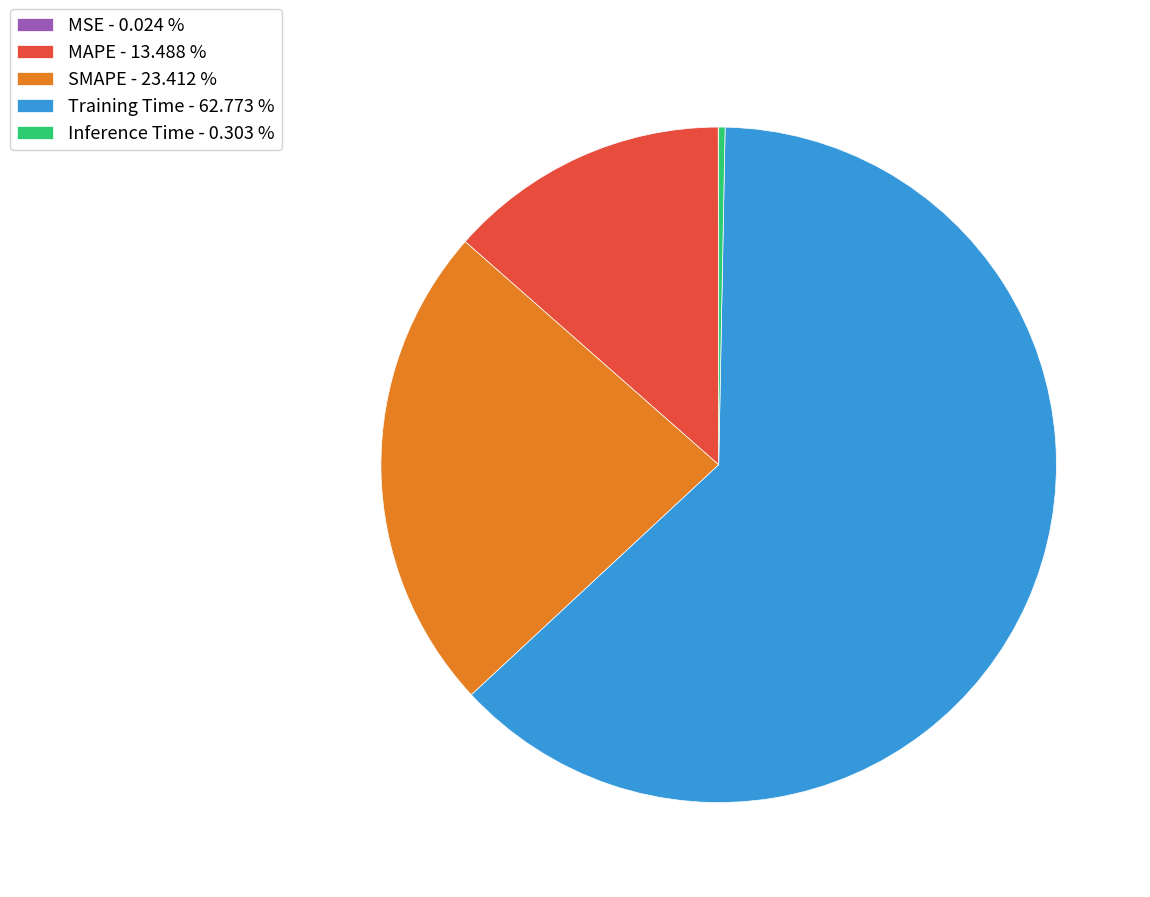

Combined, do SMAPE - 23.412 % and Training Time - 62.773 % account for over 50%?

Yes